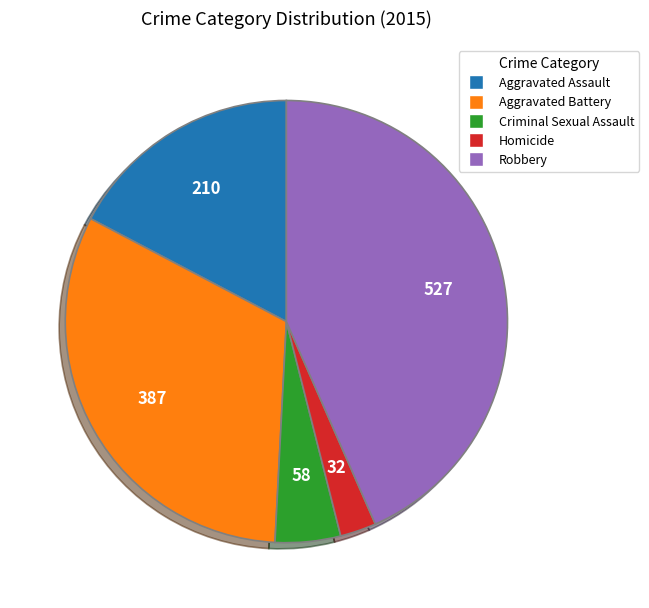

Between Aggravated Battery and Homicide, which is larger?

Aggravated Battery